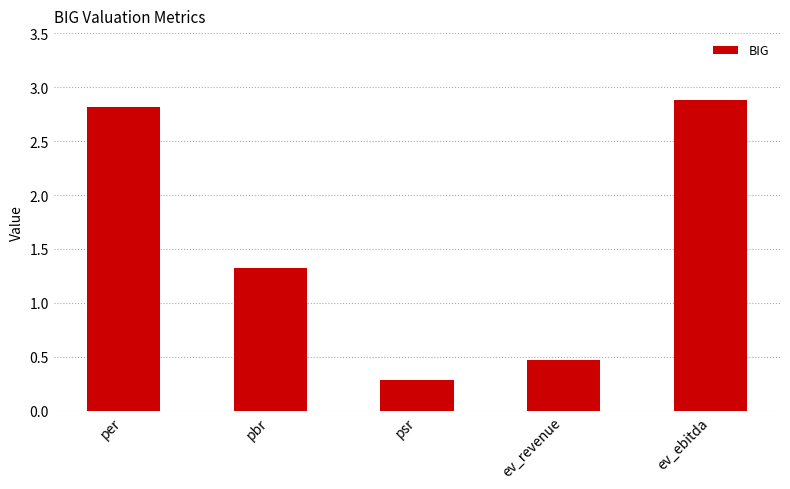

At which label does the data first exceed 1?

per